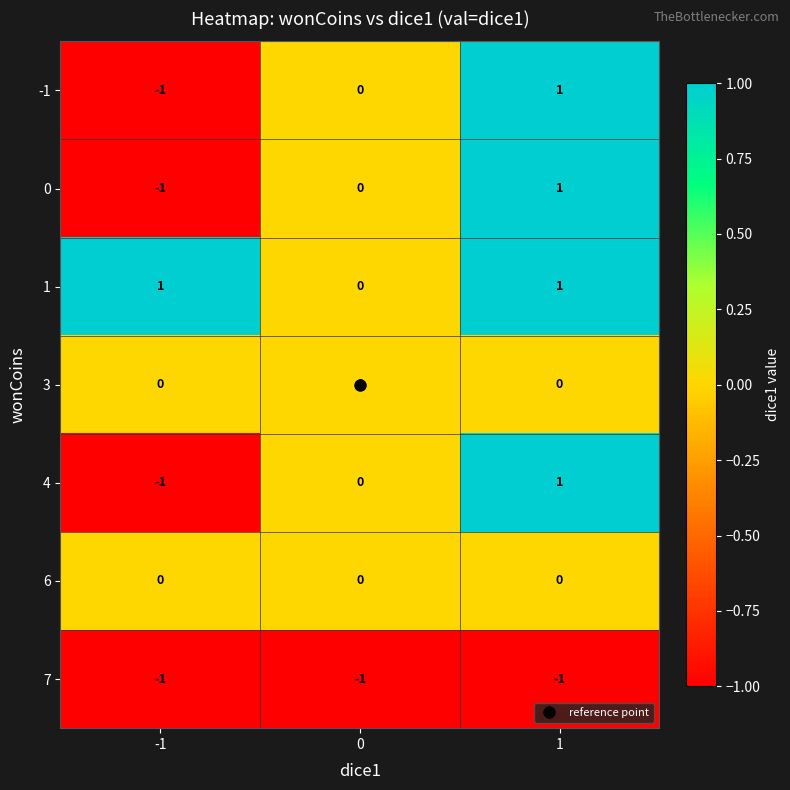

Is the value of 6 at -1 greater than the value of 1 at 1?

No